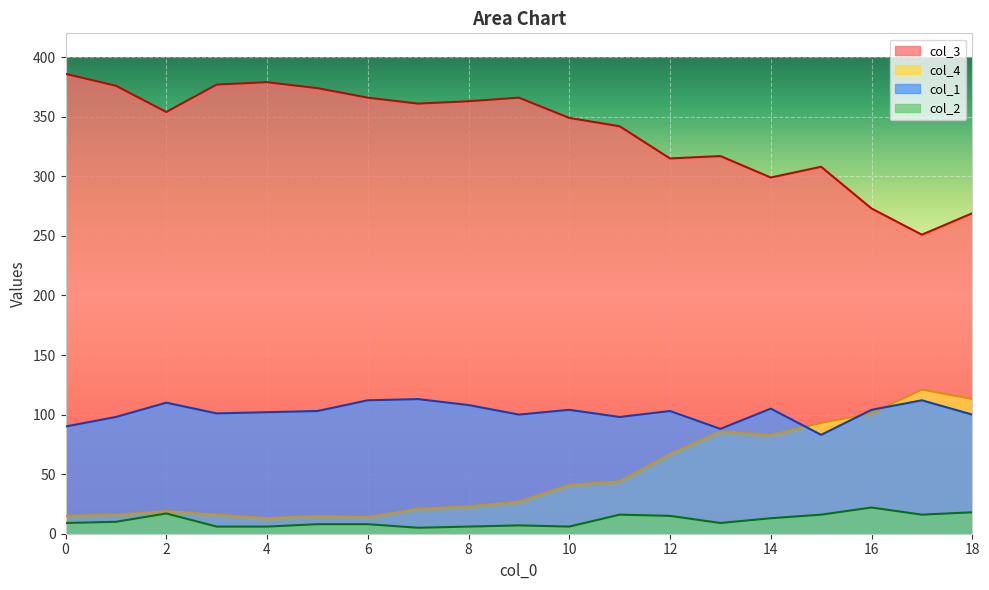

Which series has the largest total across all categories?

col_3